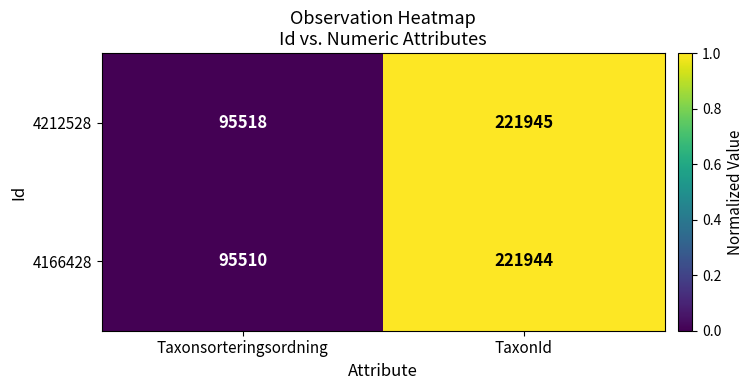

Which series changed the most between Taxonsorteringsordning and TaxonId?

4166428